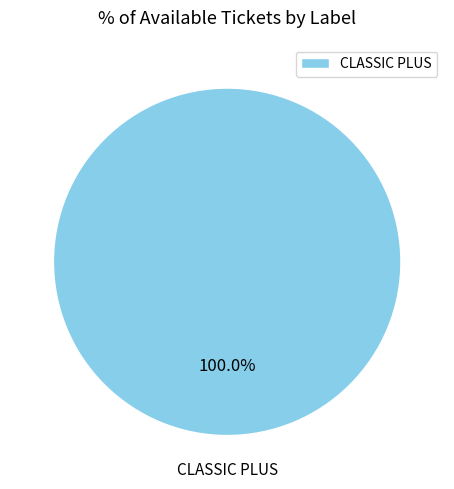

The CLASSIC PLUS slice represents 87% of the pie. True or false?

False